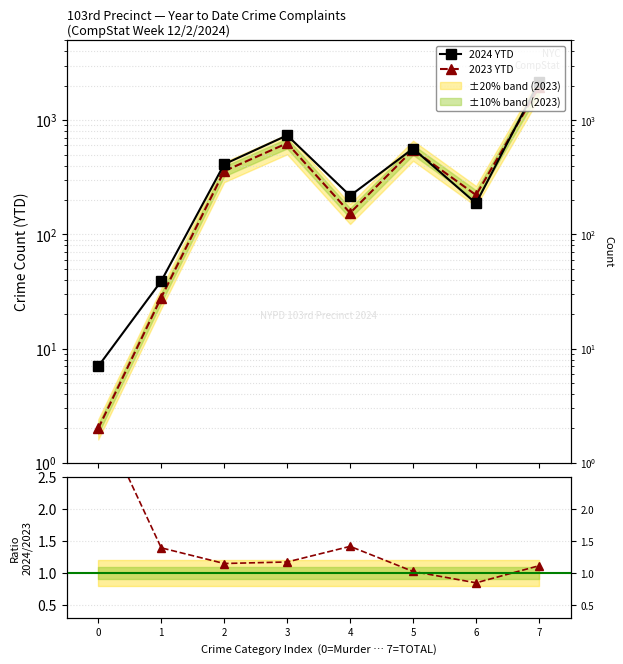

How many lines are shown in the chart?

3